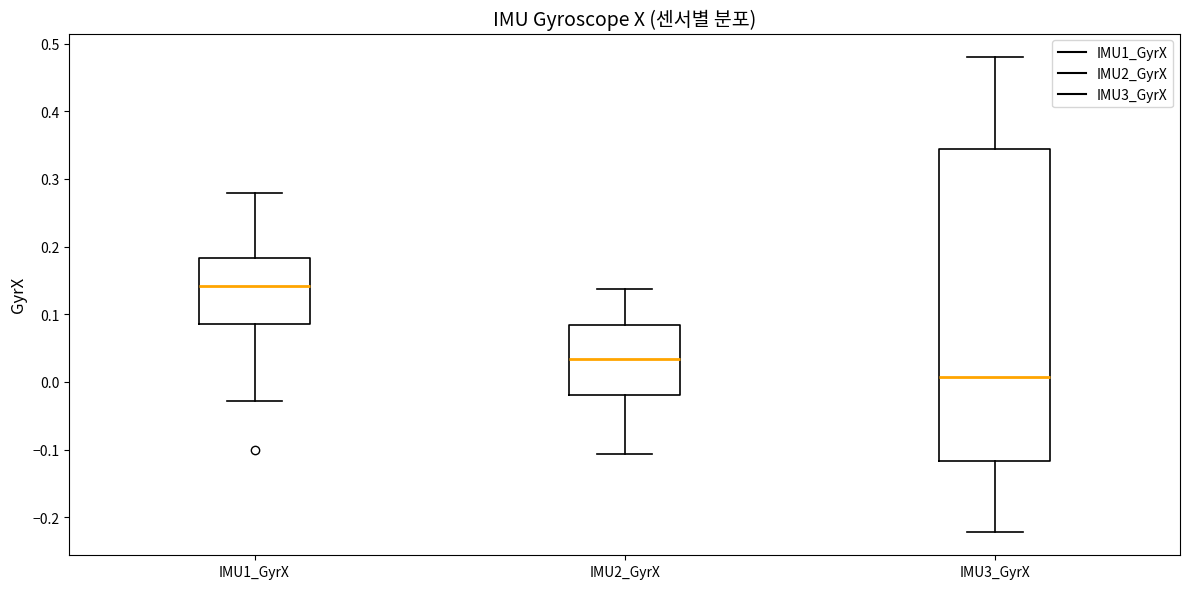

Which box's median line is the highest?

IMU1_GyrX